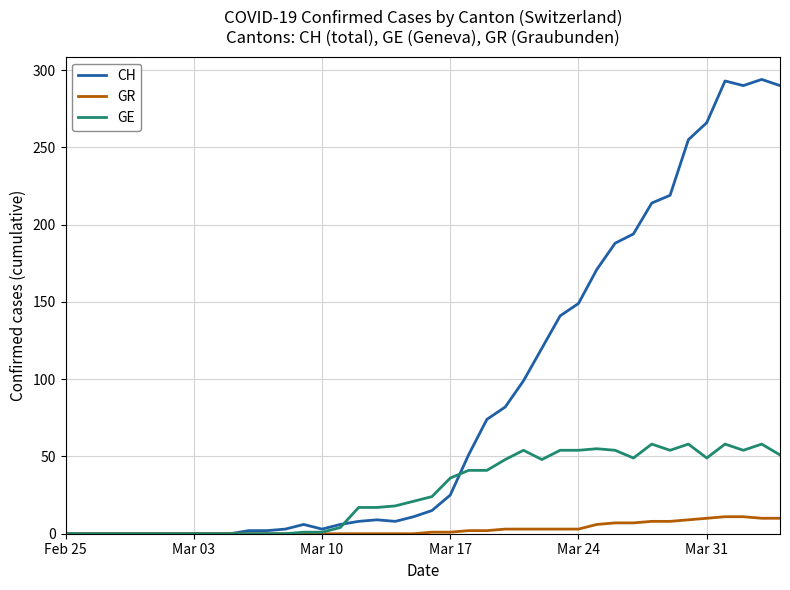

Which series has the widest spread of values?

CH